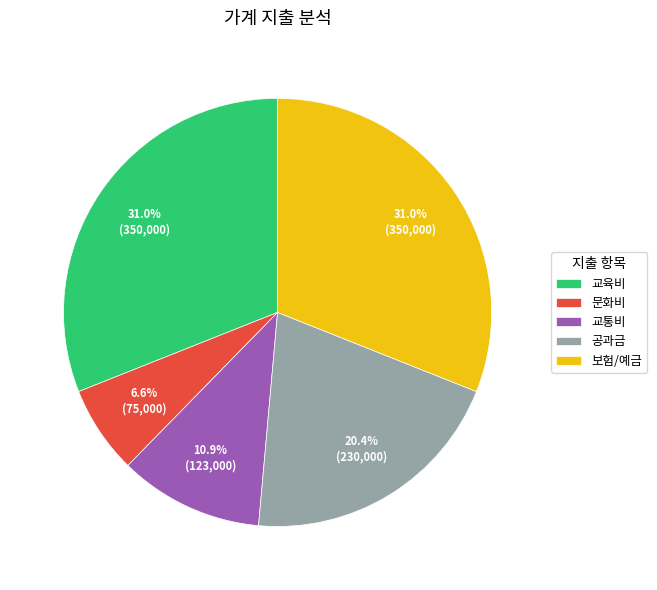

The 교통비 slice represents 1% of the pie. True or false?

False